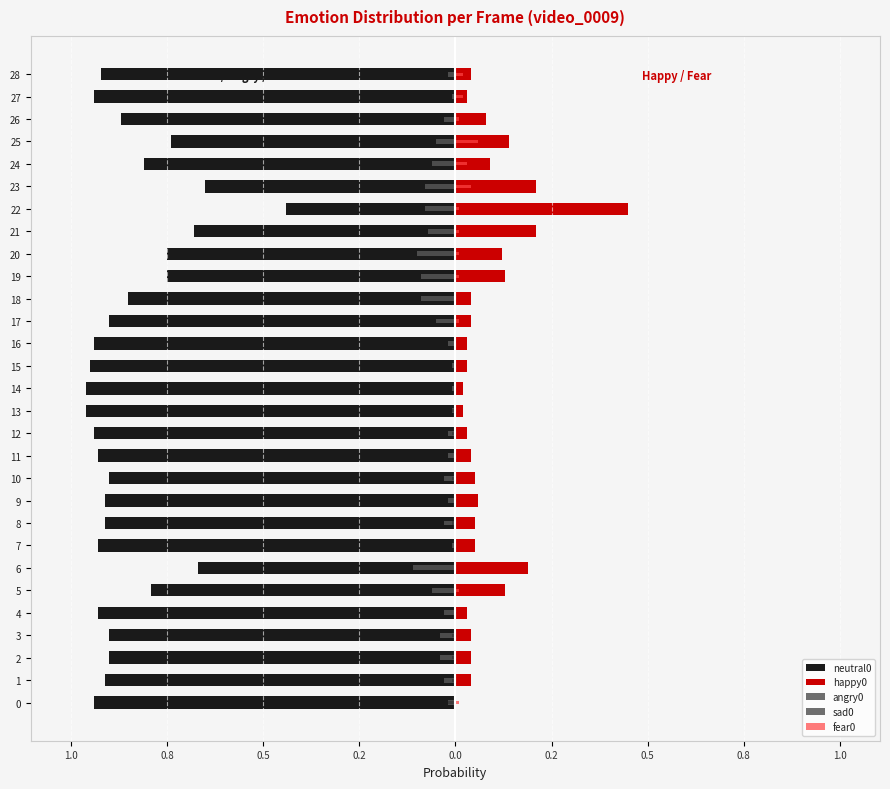

Which label corresponds to the smallest value in the chart?

13